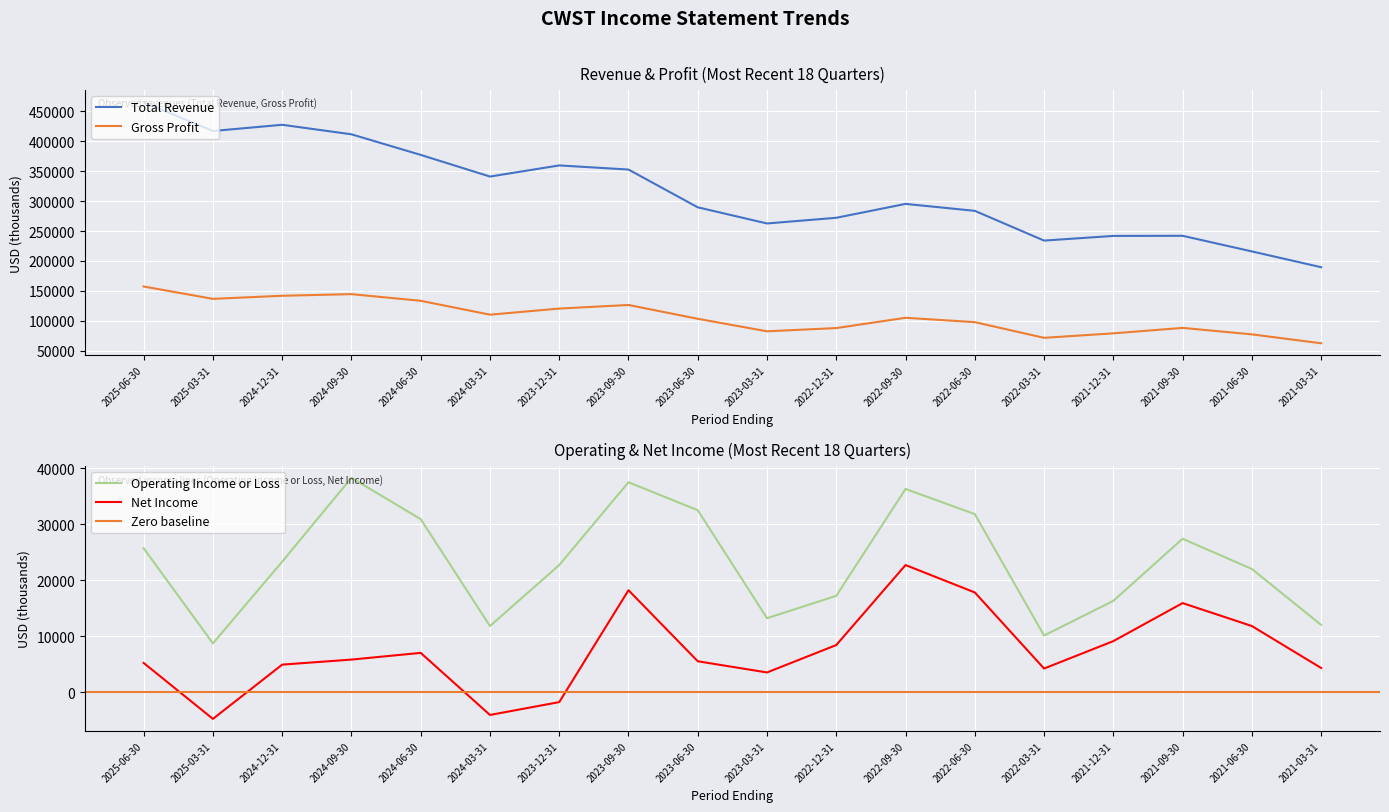

How many interior local peaks does the Net Income series have?

4